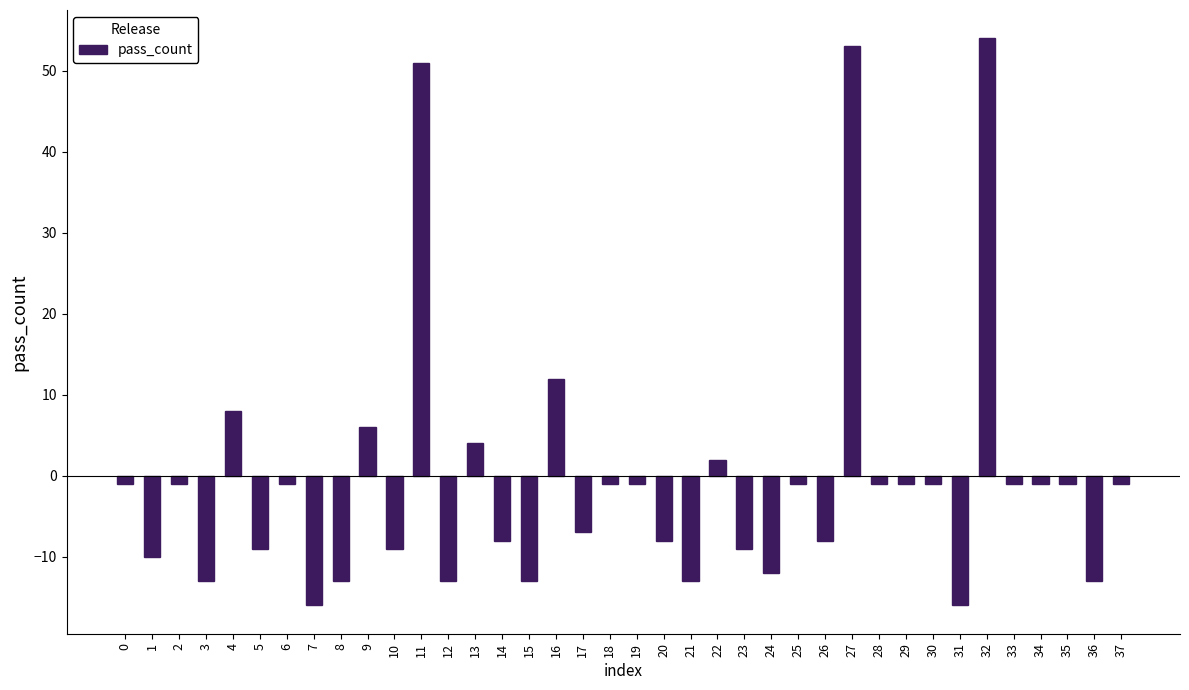

Does the chart contain any negative values?

Yes